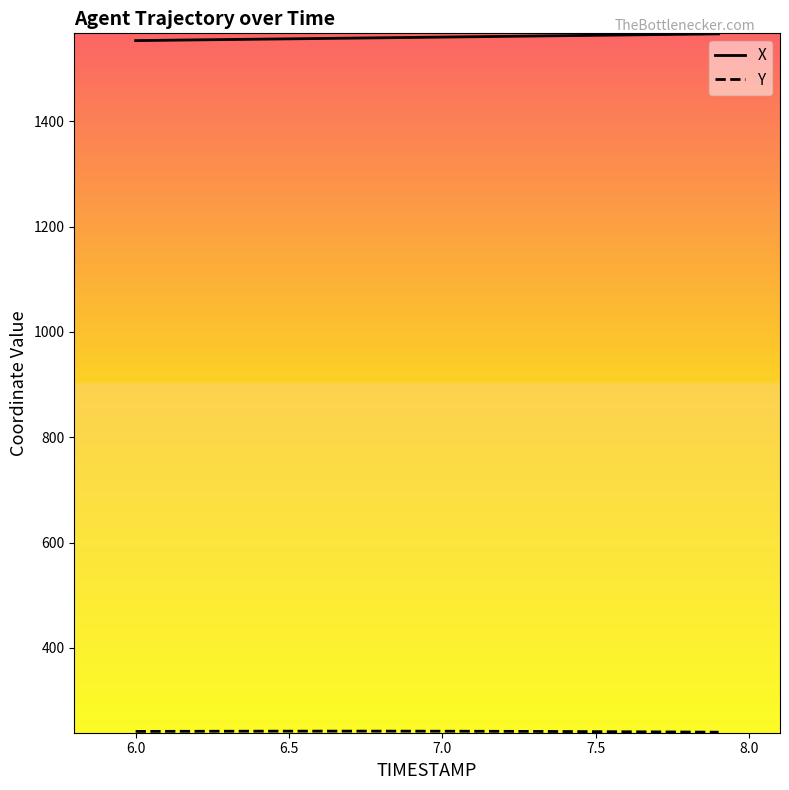

What is the smallest value displayed?

239.9